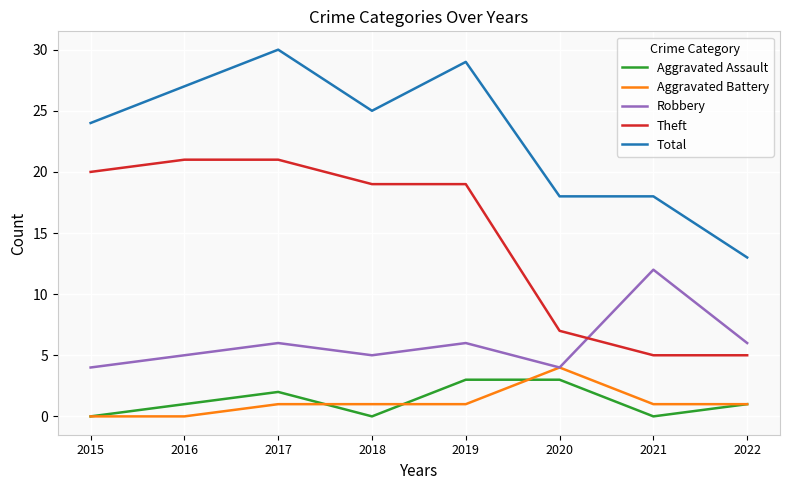

What is the greatest value displayed?

30